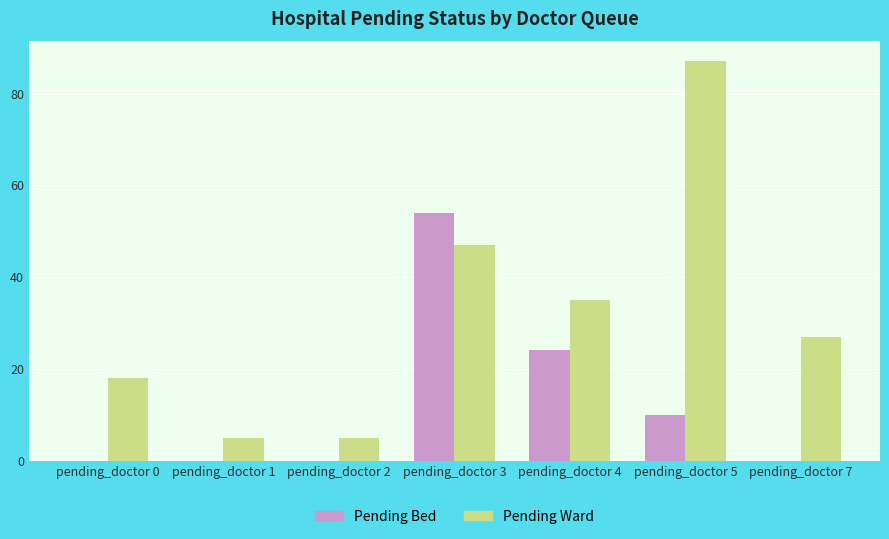

Are the bars grouped side by side (vs. stacked)?

Yes